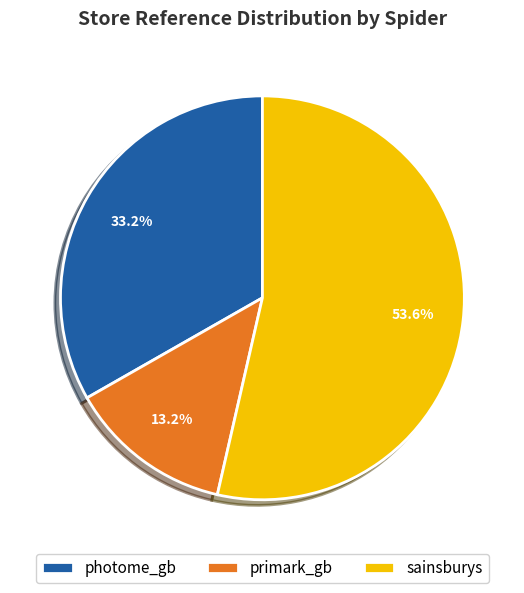

Is there a majority slice in this chart?

Yes